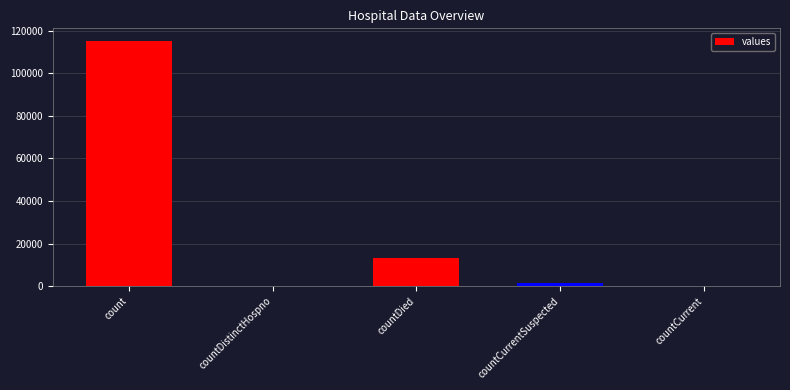

Which has a higher value, countDied or countCurrent?

countDied